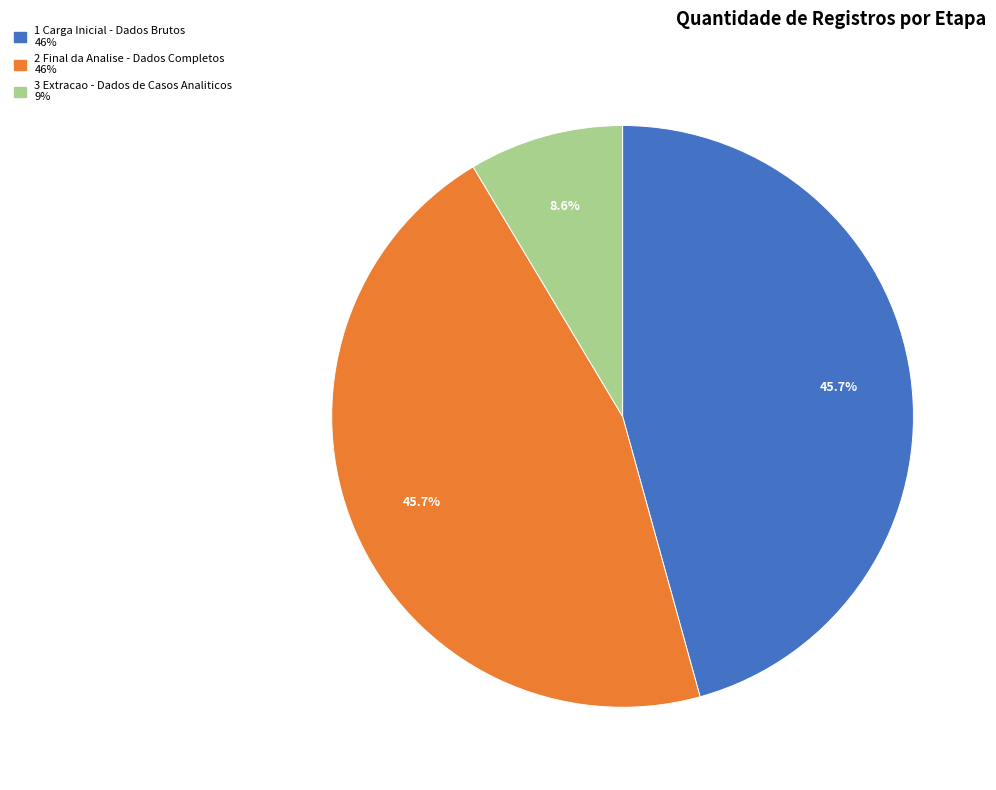

Is there any slice that represents more than half of the pie?

No